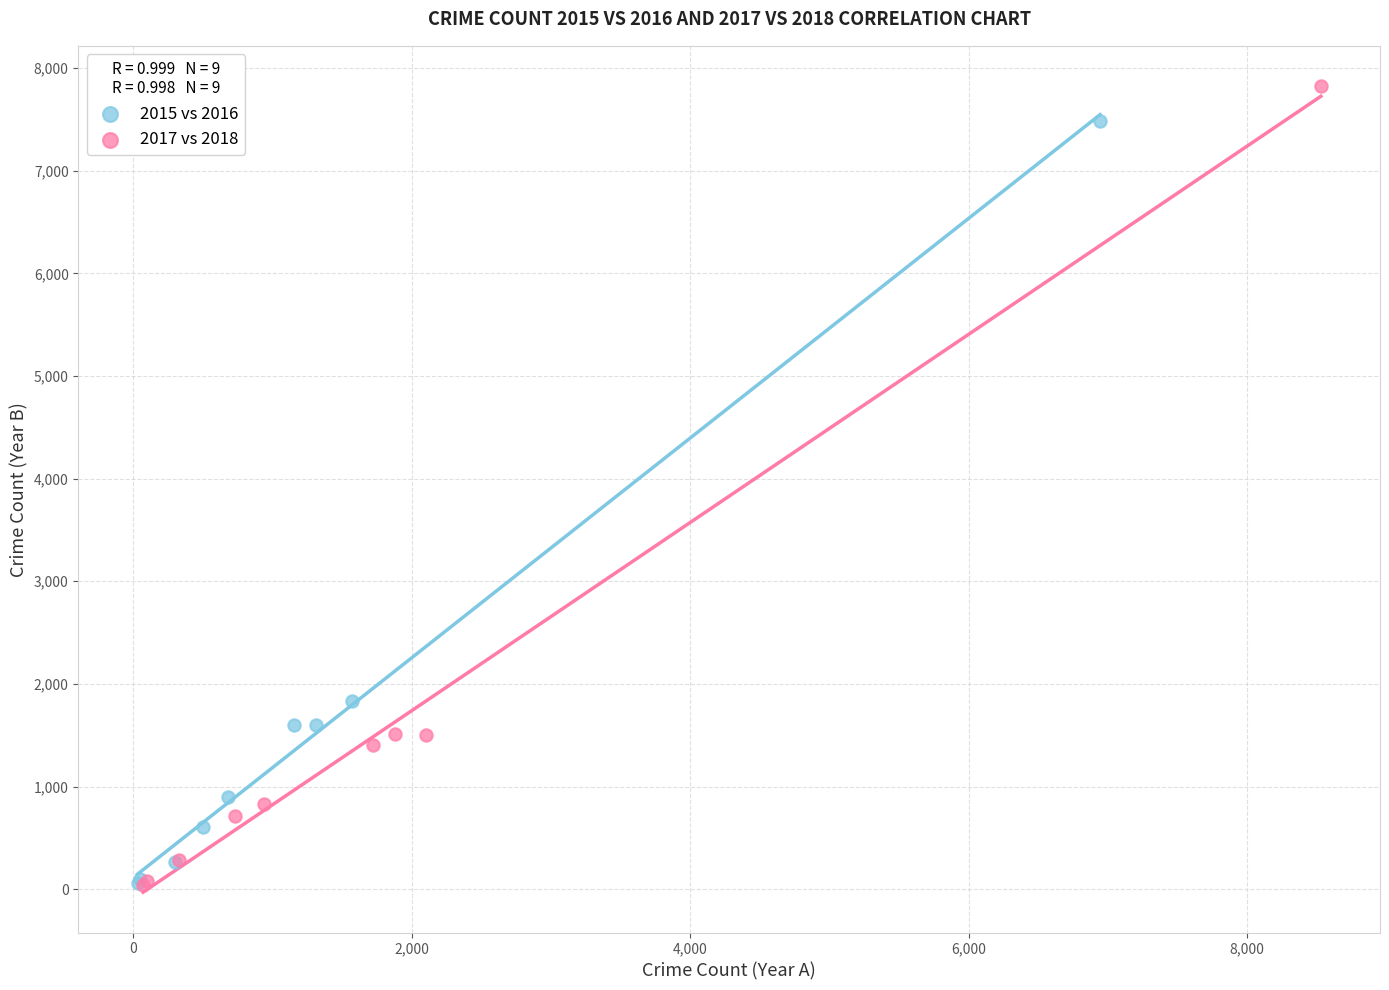

What are all the series names shown in the legend?

2015 vs 2016, 2017 vs 2018